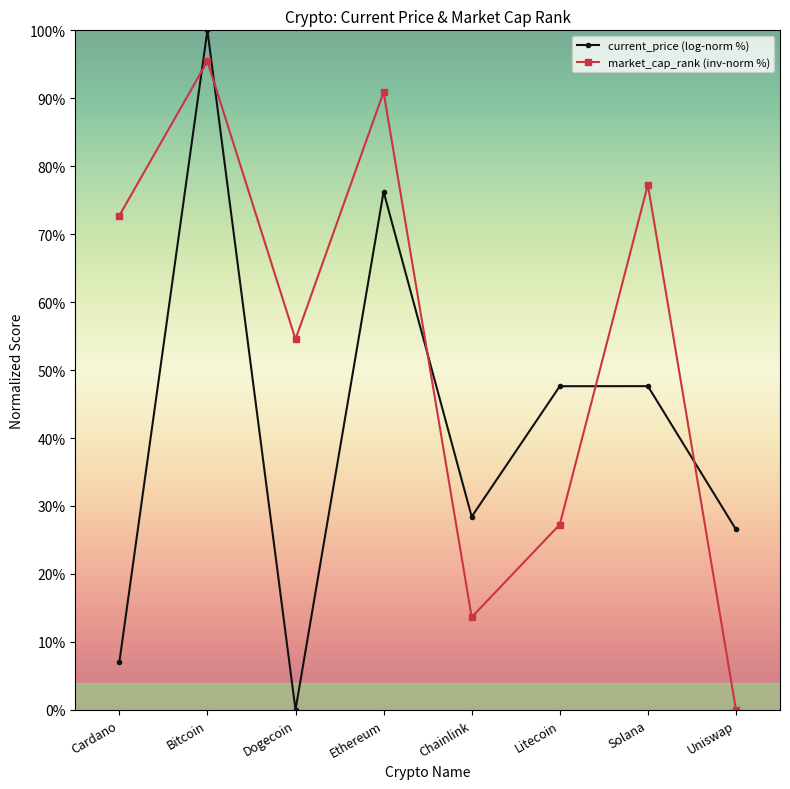

How many times do current_price (log-norm %) and market_cap_rank (inv-norm %) cross each other?

5